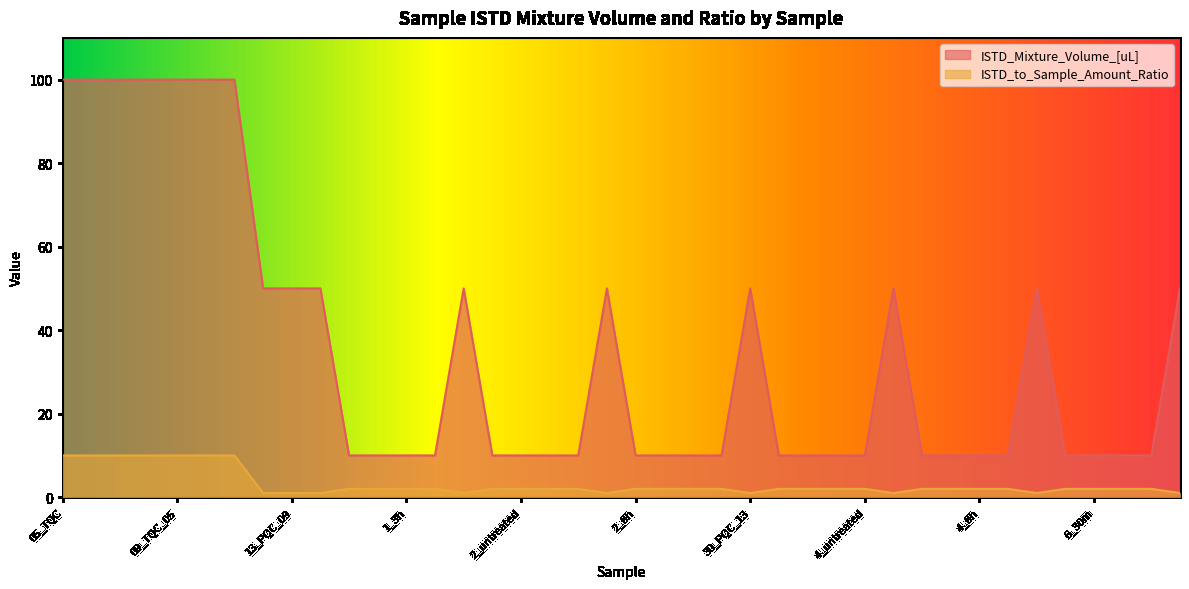

Rank the series at 19_PQC_11 from highest to lowest value.

ISTD_Mixture_Volume_[uL], ISTD_to_Sample_Amount_Ratio